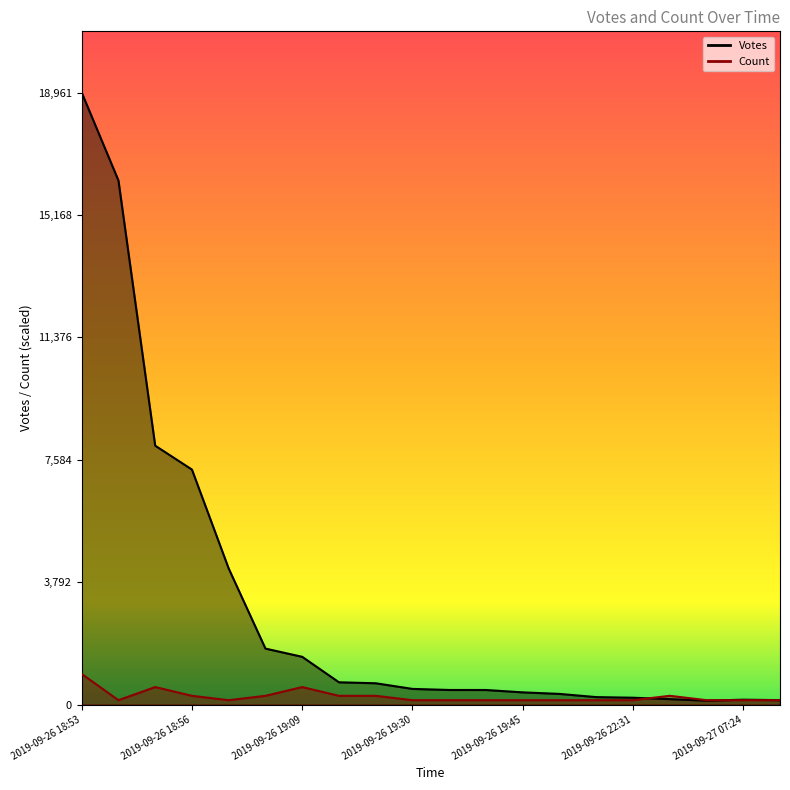

At which label does Votes reach its minimum?

2019-09-27 07:06